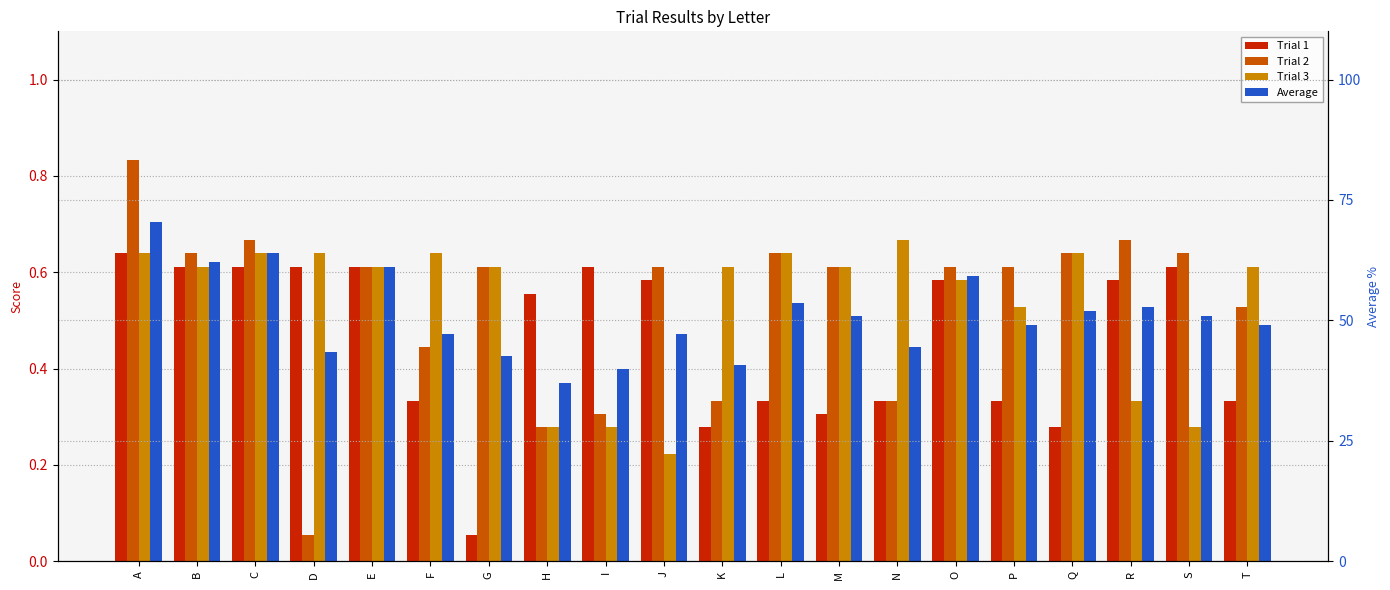

Reading left to right, list all the values displayed in this chart.

Trial 1: 0.6	0.6	0.6	0.6	0.6	0.3	0.1	0.6	0.6	0.6	0.3	0.3	0.3	0.3	0.6	0.3	0.3	0.6	0.6	0.3
Trial 2: 0.8	0.6	0.7	0.1	0.6	0.4	0.6	0.3	0.3	0.6	0.3	0.6	0.6	0.3	0.6	0.6	0.6	0.7	0.6	0.5
Trial 3: 0.6	0.6	0.6	0.6	0.6	0.6	0.6	0.3	0.3	0.2	0.6	0.6	0.6	0.7	0.6	0.5	0.6	0.3	0.3	0.6
Average: 0.7	0.6	0.6	0.4	0.6	0.5	0.4	0.4	0.4	0.5	0.4	0.5	0.5	0.4	0.6	0.5	0.5	0.5	0.5	0.5